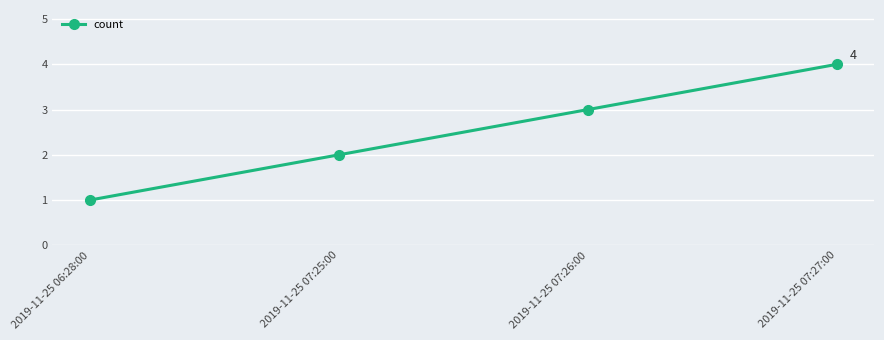

Reading left to right, what are all the values shown in this chart?

1	2	3	4